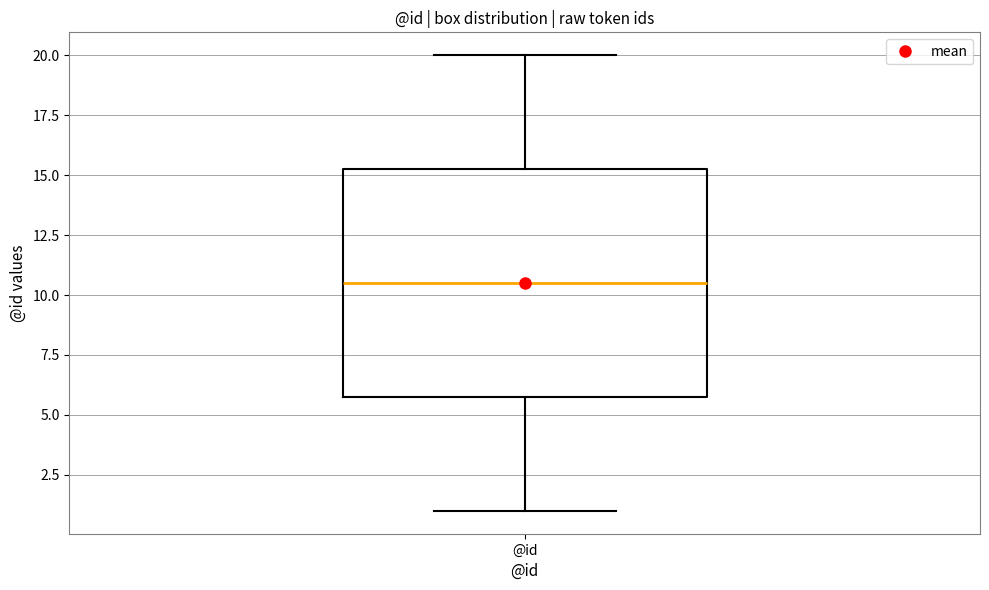

Transcribe this box plot: give where the median line is, the range the box spans, and where the two whiskers end, as read against the y-axis. The values are not printed on the chart, so give them approximately, as read against the axis.

median 10.5, box 6.0 to 15.5, whiskers 1.0 to 20.0